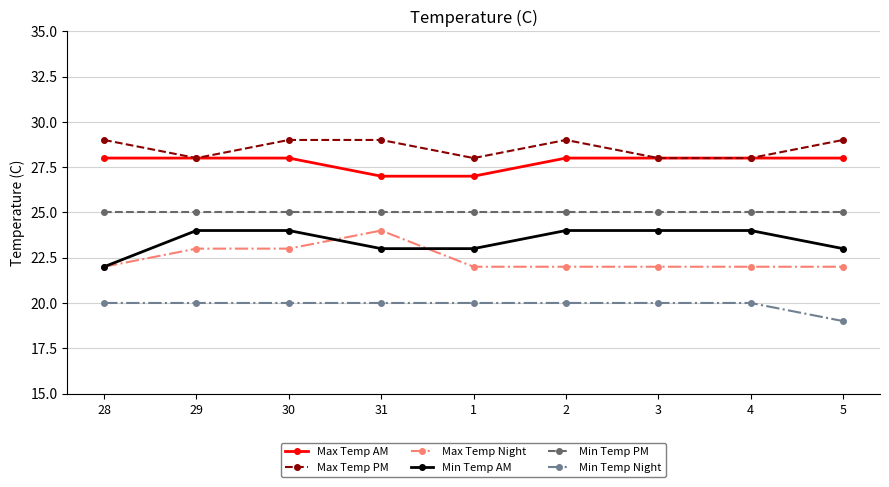

Which series has the largest total across all categories?

Max Temp PM